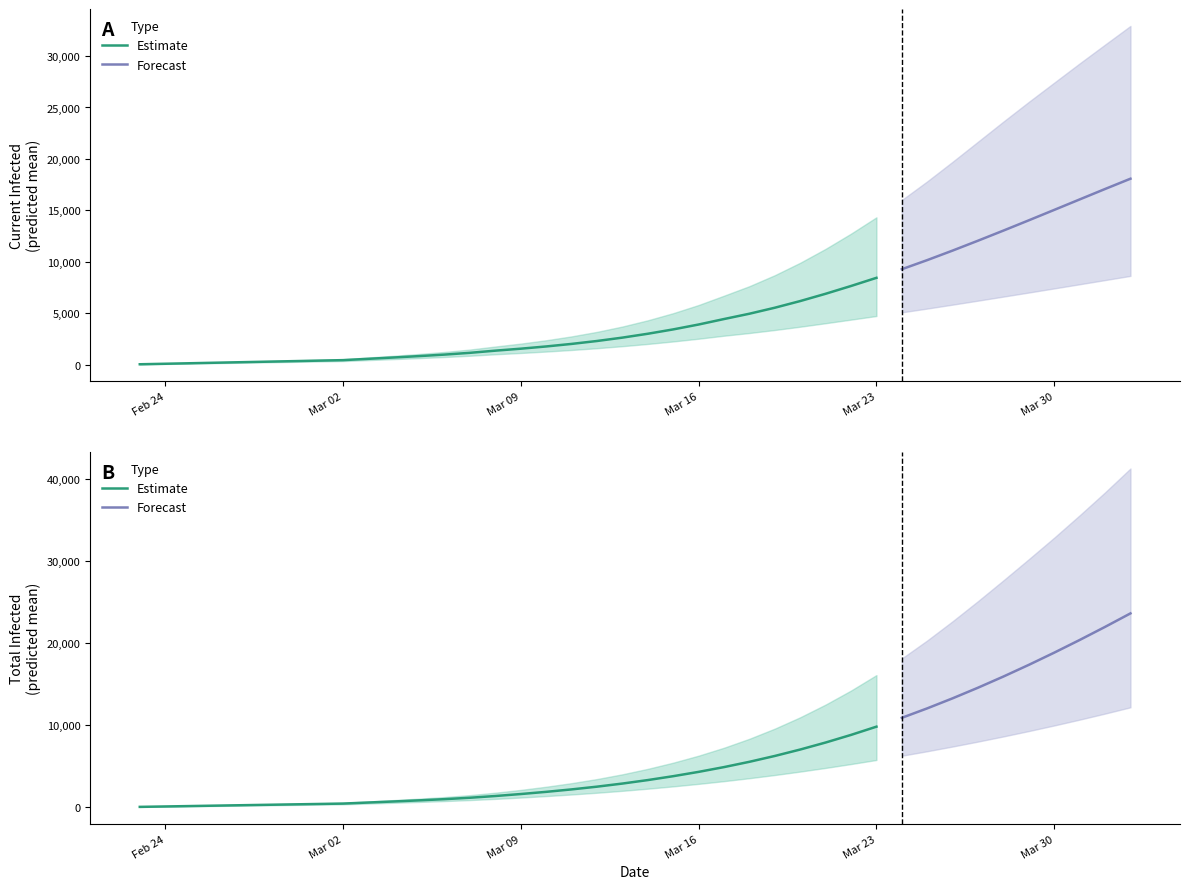

Reading left to right, transcribe all the data shown in this chart.

current_infected_mean: 50	100	150	201	251	301	351	401	451	580	709	844	990	1162	1373	1564	1781	2028	2311	2639	3015	3438	3913	4445	4961	5544	6192	6900	7656	8448	9286	10171	11098	12058	13040	14039	15050	16066	17080	18080
current_infected_lower: 40	80	120	160	200	240	280	320	360	455	551	650	756	878	1023	1147	1285	1439	1611	1806	2025	2267	2533	2824	3087	3380	3699	4039	4388	4739	5096	5463	5844	6232	6625	7021	7421	7824	8230	8637
current_infected_upper: 60	120	180	240	300	360	420	480	540	708	876	1052	1247	1481	1776	2058	2384	2760	3199	3717	4322	5015	5808	6714	7639	8706	9915	11266	12743	14329	16015	17823	19730	21681	23635	25550	27417	29283	31110	32925
total_infected_mean: 50	100	150	201	251	301	351	401	451	580	709	844	990	1162	1373	1614	1881	2179	2512	2890	3315	3789	4314	4896	5541	6253	7036	7890	8818	9821	10900	12052	13276	14570	15930	17354	18839	20381	21976	23621
total_infected_lower: 40	80	120	160	200	240	280	320	360	455	551	650	756	878	1023	1187	1365	1559	1771	2006	2265	2547	2853	3184	3543	3931	4350	4795	5267	5763	6283	6828	7403	8004	8632	9287	9969	10678	11415	12181
total_infected_upper: 60	120	180	240	300	360	420	480	540	708	876	1052	1247	1481	1776	2118	2504	2940	3439	4017	4682	5435	6288	7254	8347	9582	10967	12513	14223	16104	18133	20326	22669	25120	27652	30231	32852	35570	38364	41272